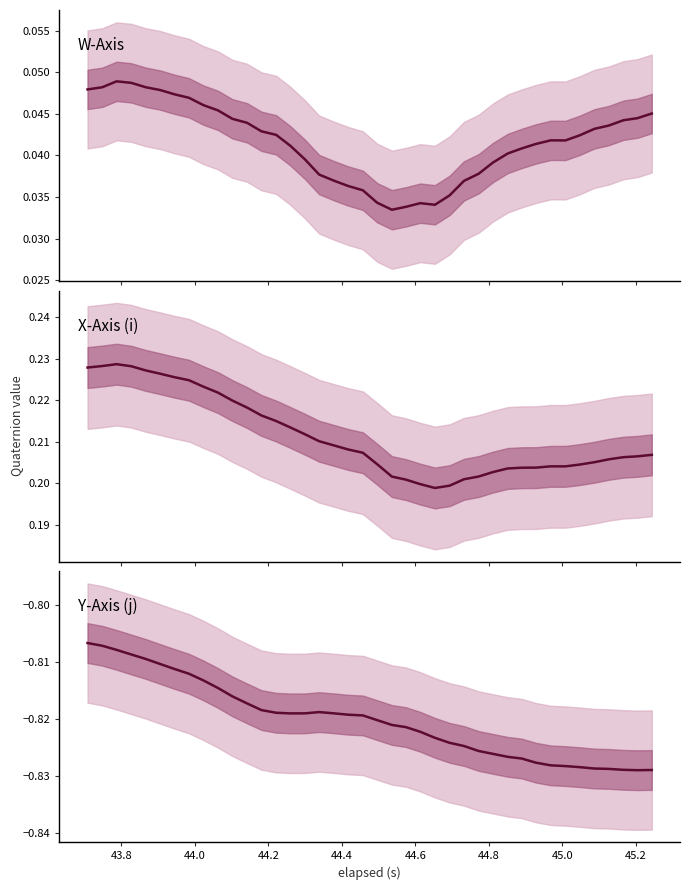

List the series in order of their peak value, lowest first.

Y-Axis (j), W-Axis, X-Axis (i)